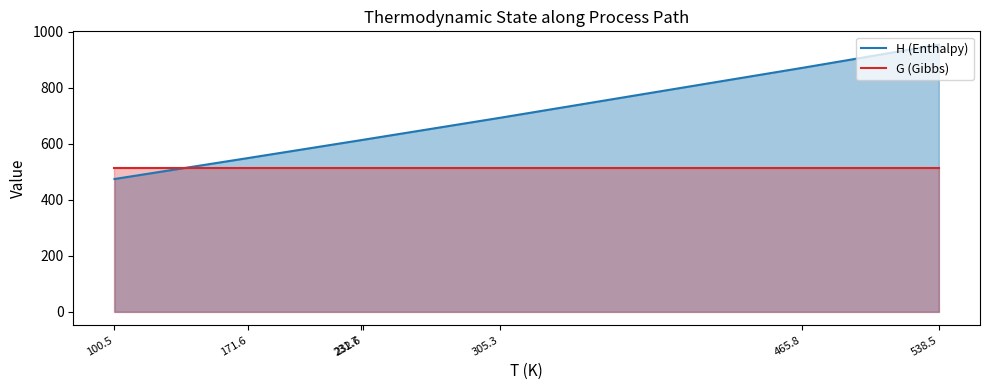

Read the G (Gibbs) value at 232.6.

515.4